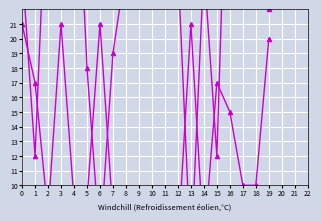

True or false: col_3 has more than 1 points higher than both neighbors.

True